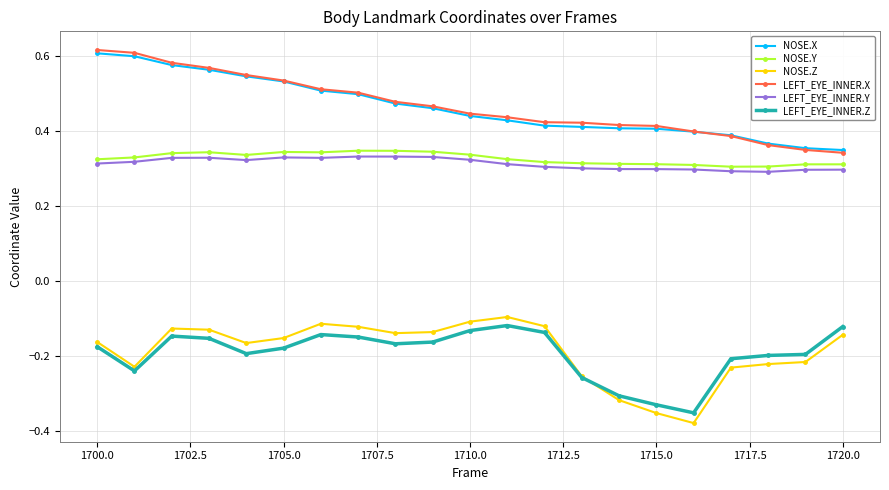

True or false: LEFT_EYE_INNER.Z and NOSE.Y intersect in this chart.

False